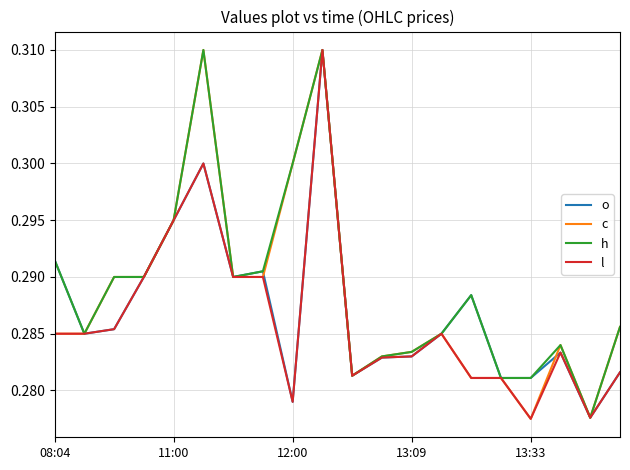

What are all the series names shown in the legend?

o, c, h, l